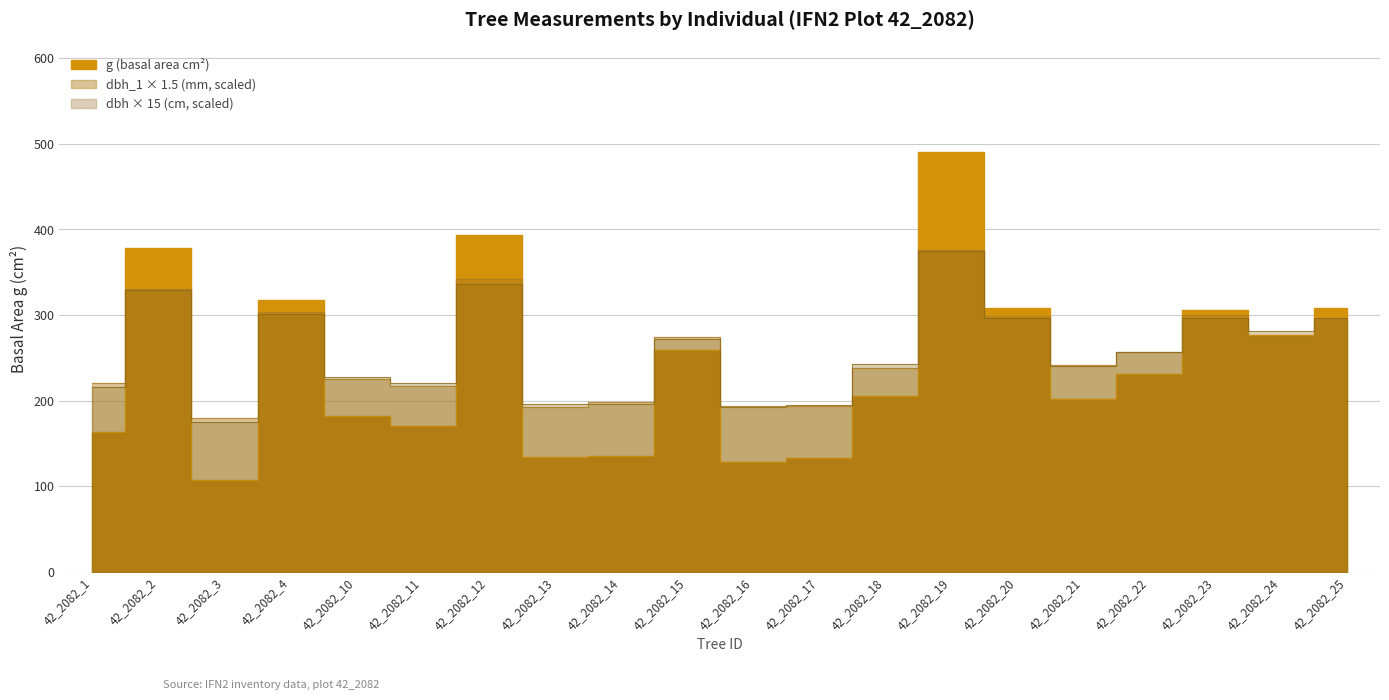

What are all the series names shown in the legend?

dbh_1, dbh, g